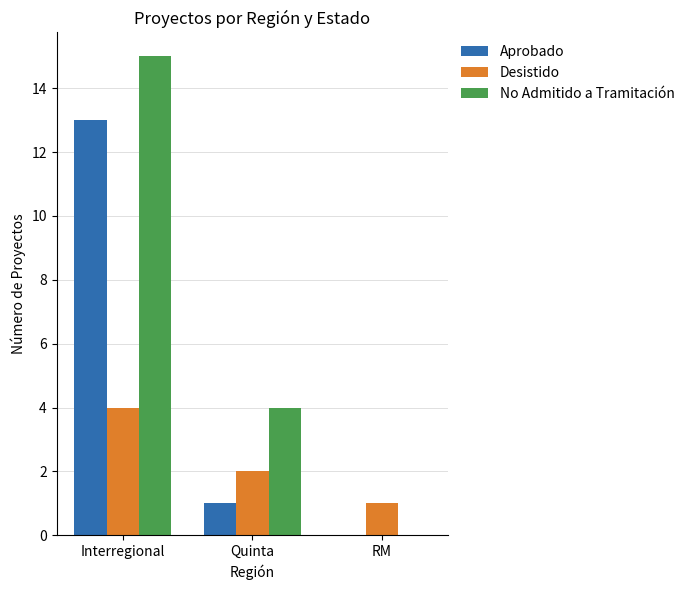

What is the sum of the Aprobado values at RM and Interregional?

13